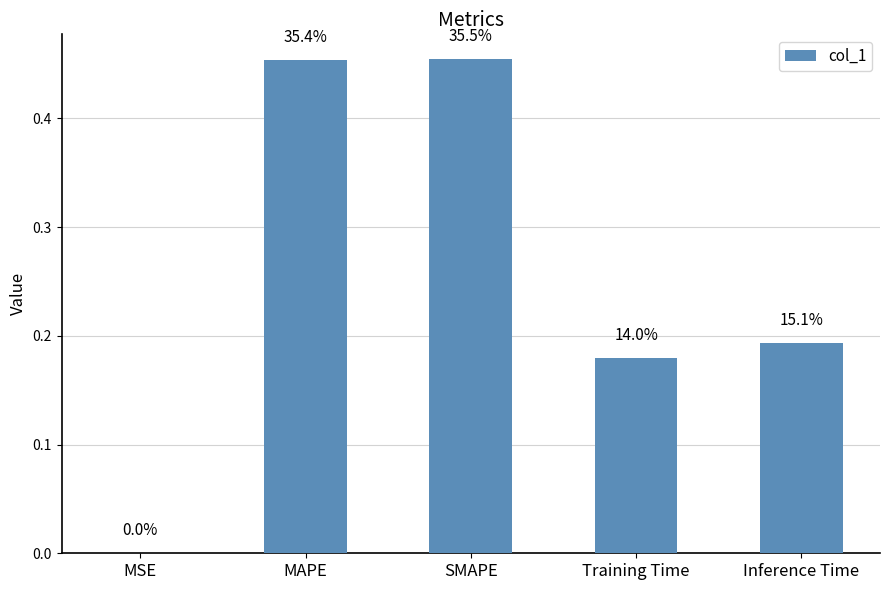

What value does the data have at Training Time?

0.2